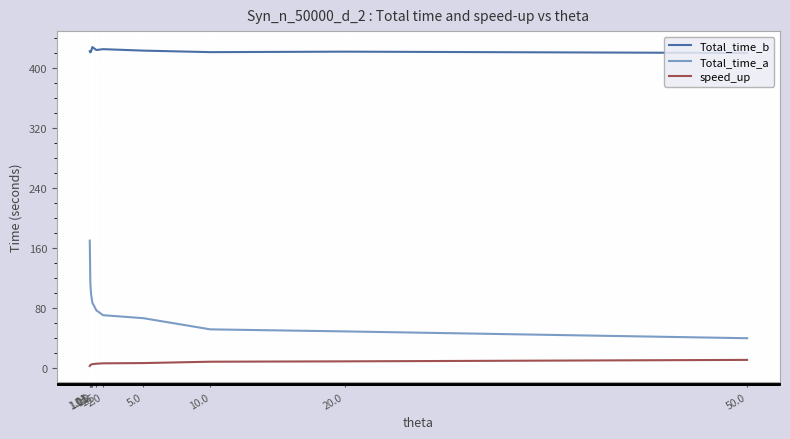

True or false: Total_time_a and speed_up intersect in this chart.

False